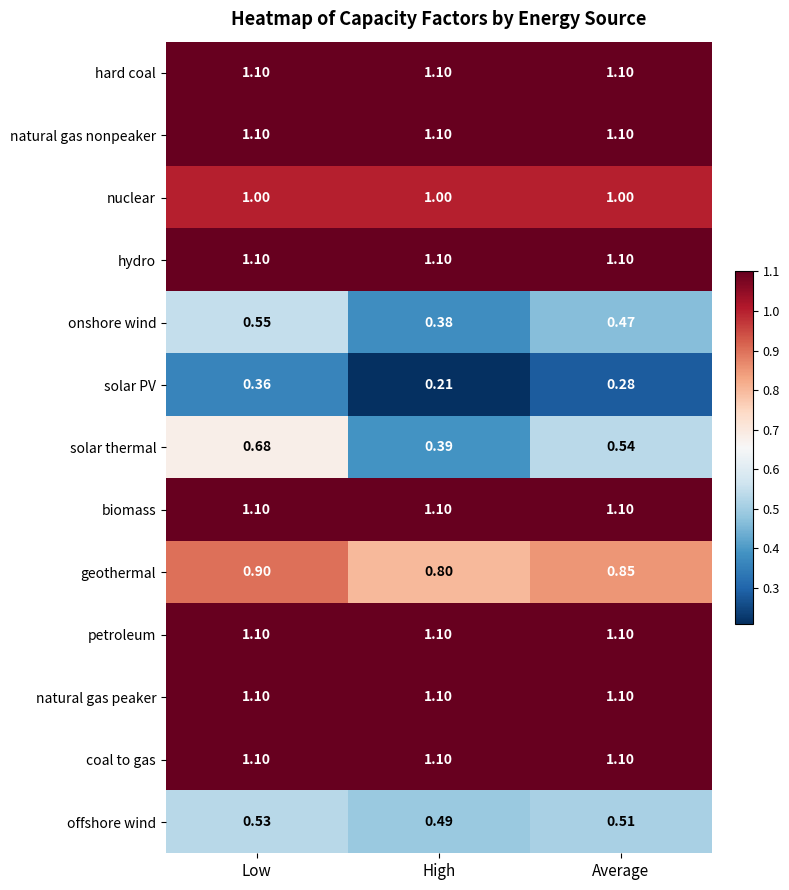

Where is solar thermal nearest to the value 0?

High